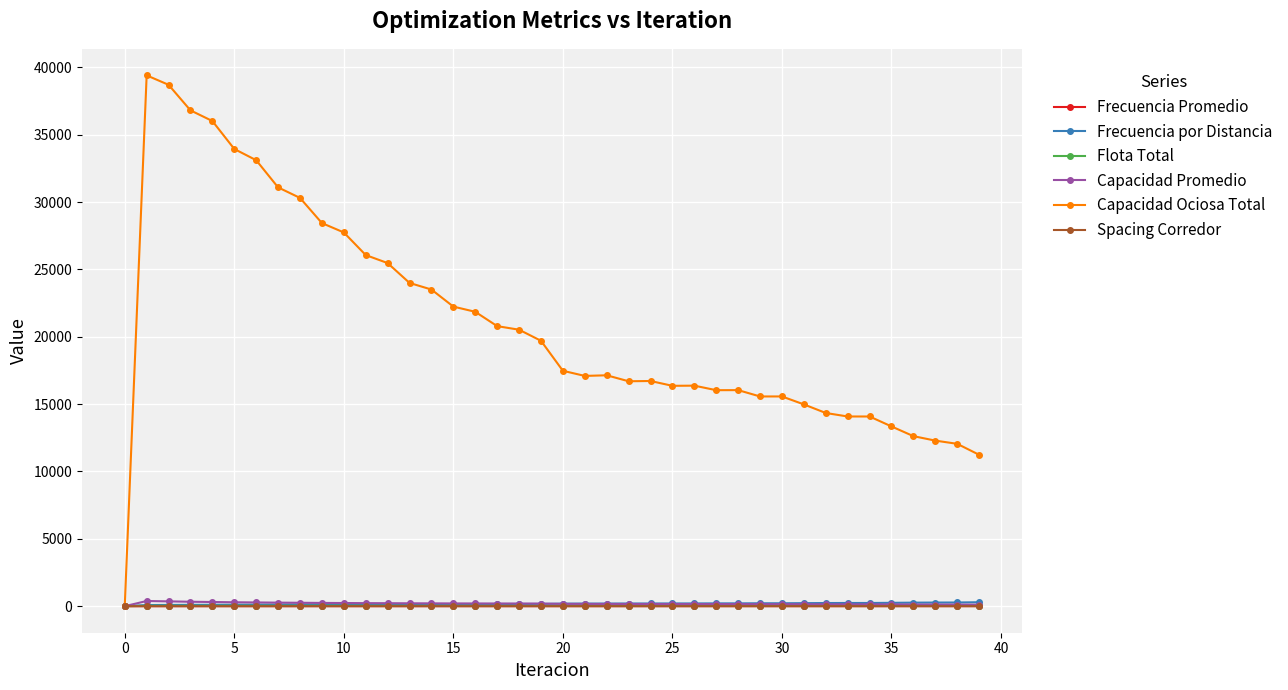

Which series has the widest spread of values?

Capacidad Ociosa Total